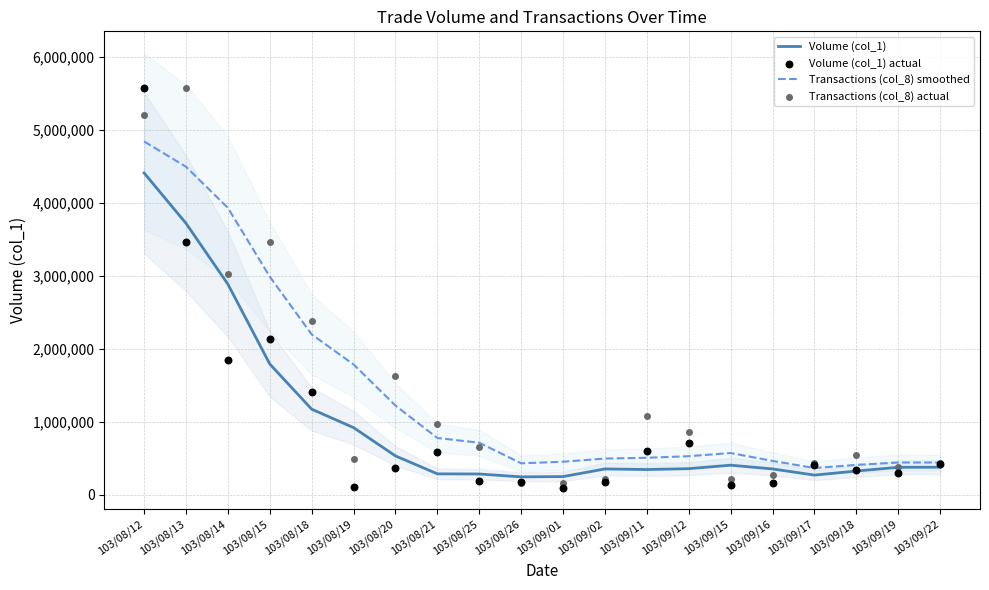

Which series has the widest spread of Y values?

Volume (col_1) actual